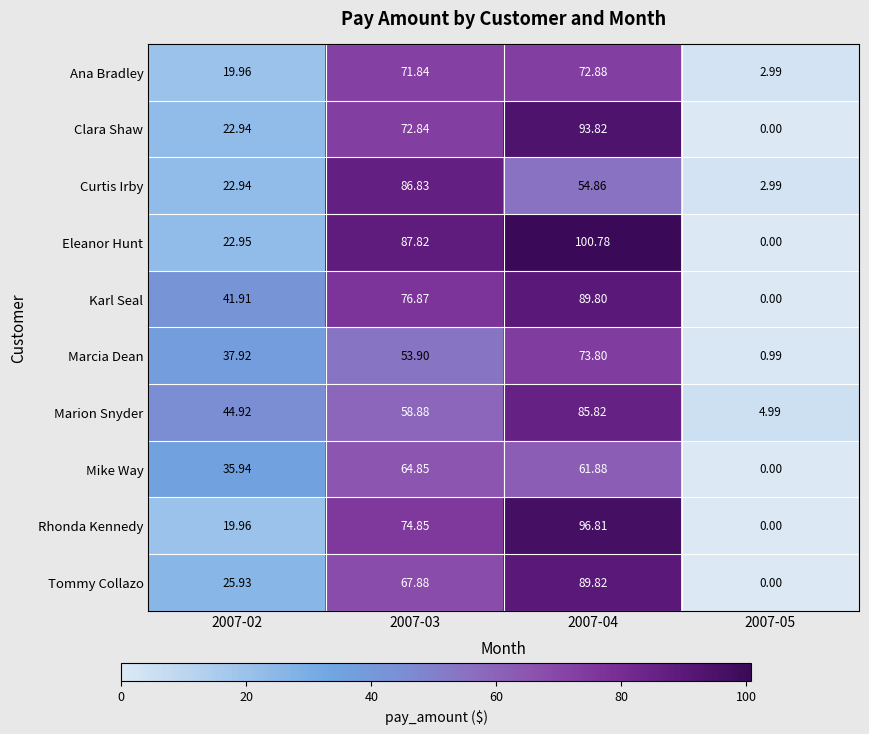

Which series has the largest total across all categories?

Eleanor Hunt